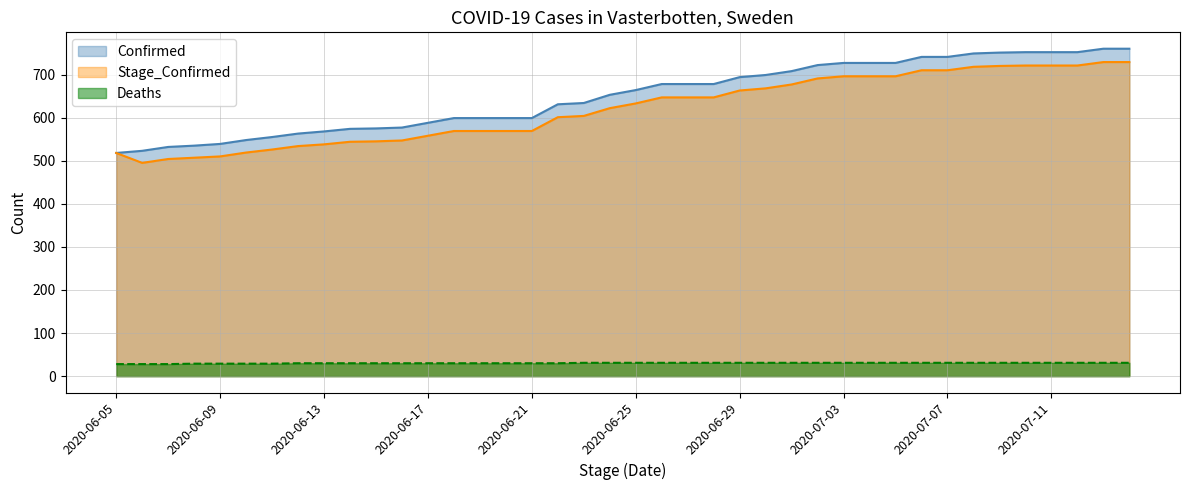

At which label does Confirmed reach its minimum?

2020-06-05